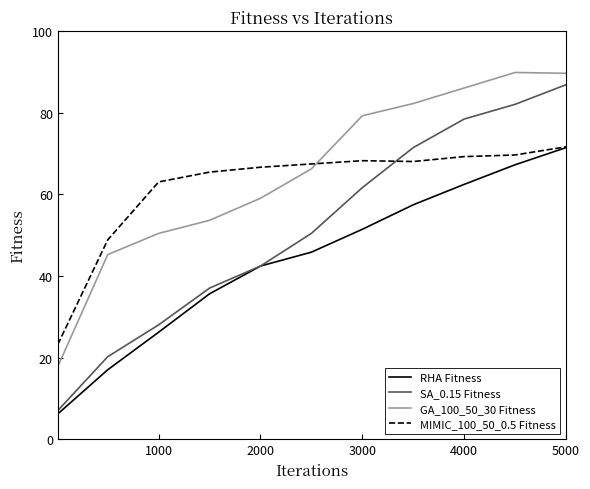

List the series in order of their overall mean, highest first.

GA_100_50_30 Fitness, MIMIC_100_50_0.5 Fitness, SA_0.15 Fitness, RHA Fitness